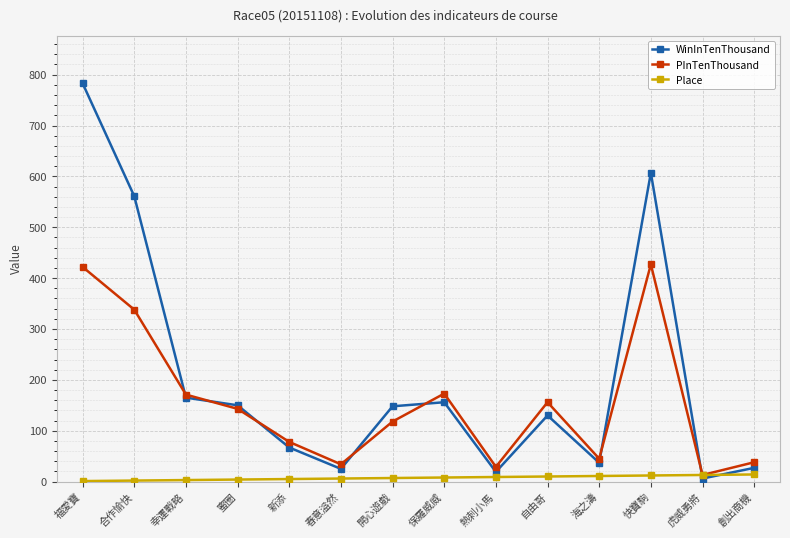

What is the greatest value displayed?

783